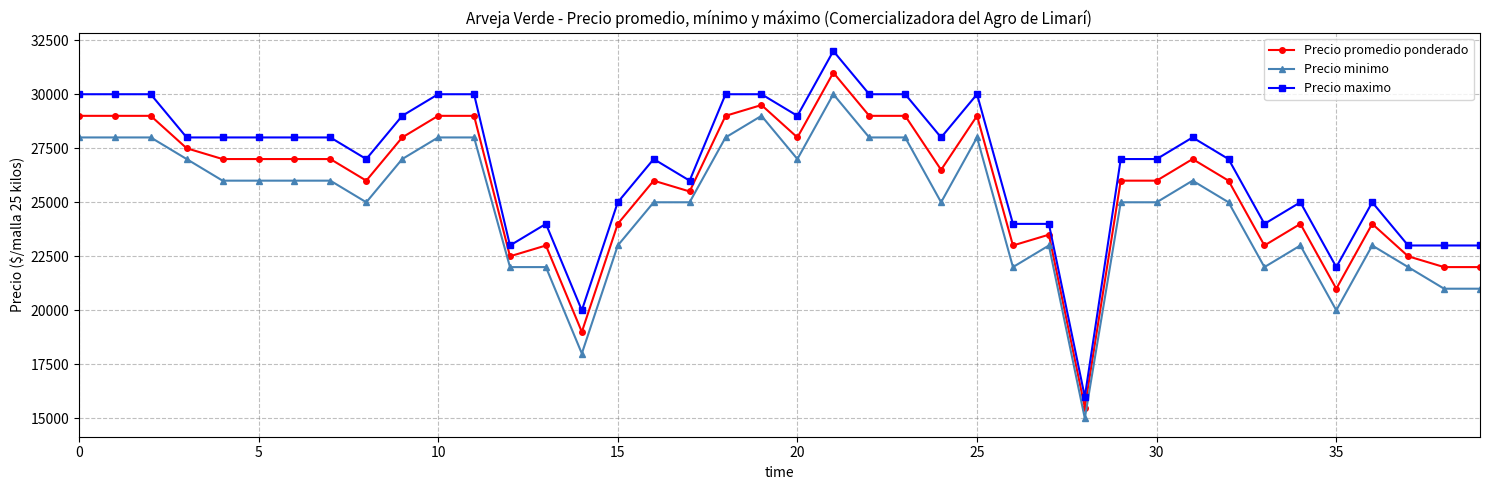

How many series are shown in this chart?

3